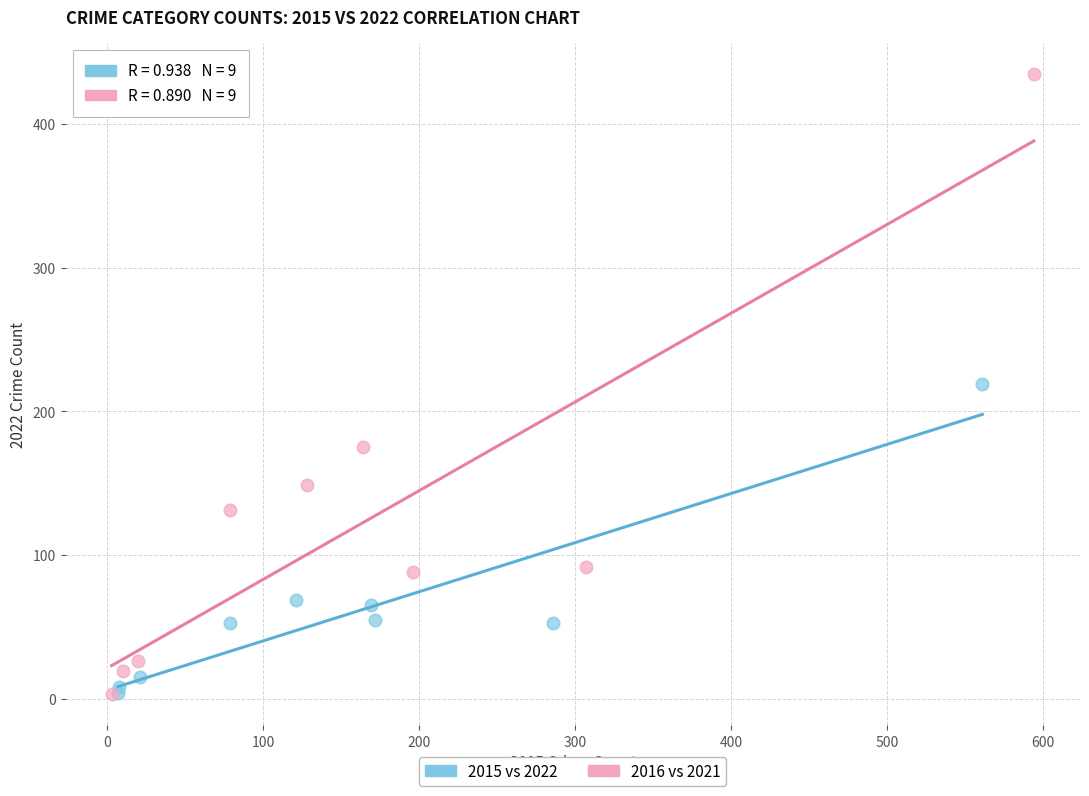

Which series has the widest spread of Y values?

2016 vs 2021